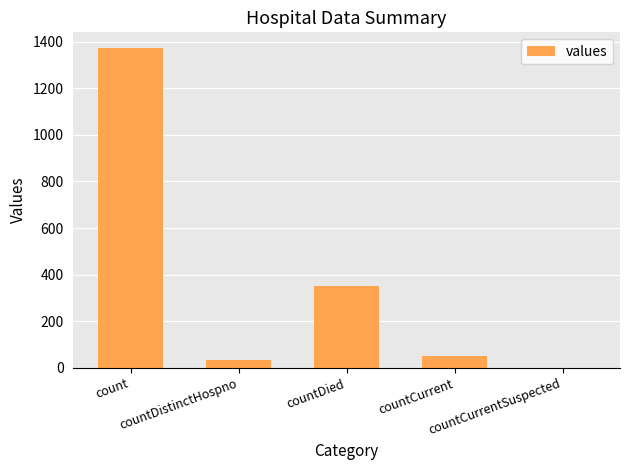

Reading right to left, extract all data points from this chart.

countCurrentSuspected=0	countCurrent=52	countDied=349	countDistinctHospno=33	count=1371